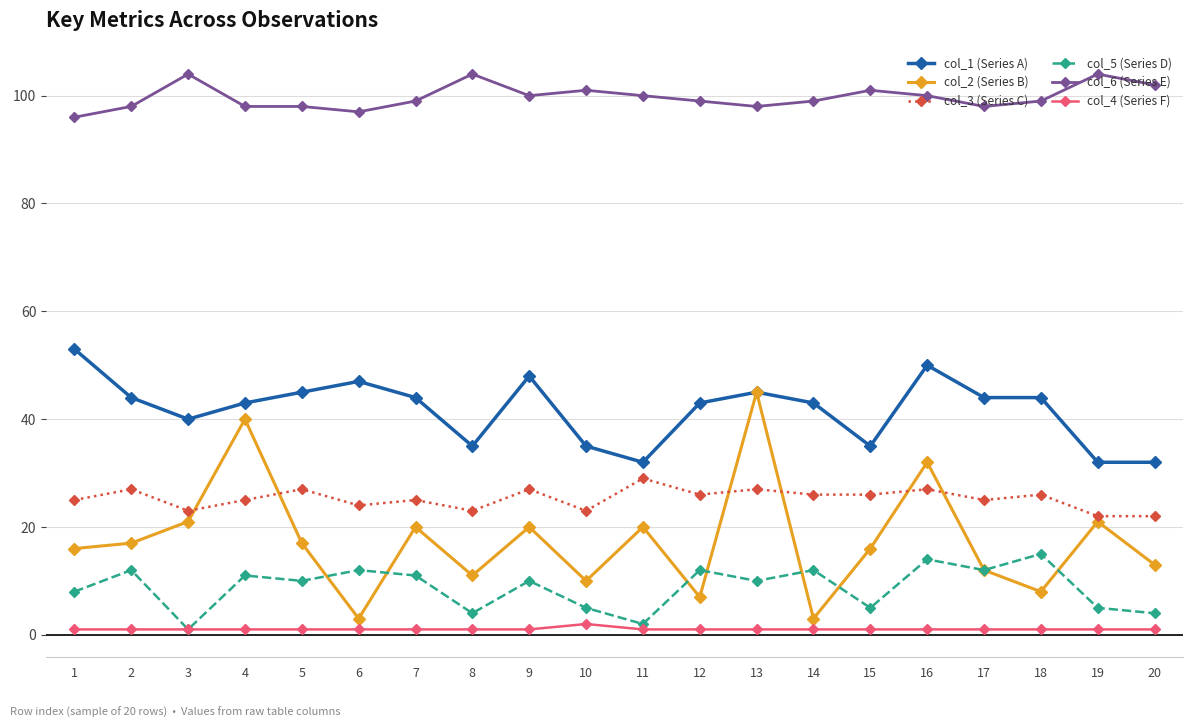

What are all the series names shown in the legend?

col_1 (Series A), col_2 (Series B), col_3 (Series C), col_5 (Series D), col_6 (Series E), col_4 (Series F)